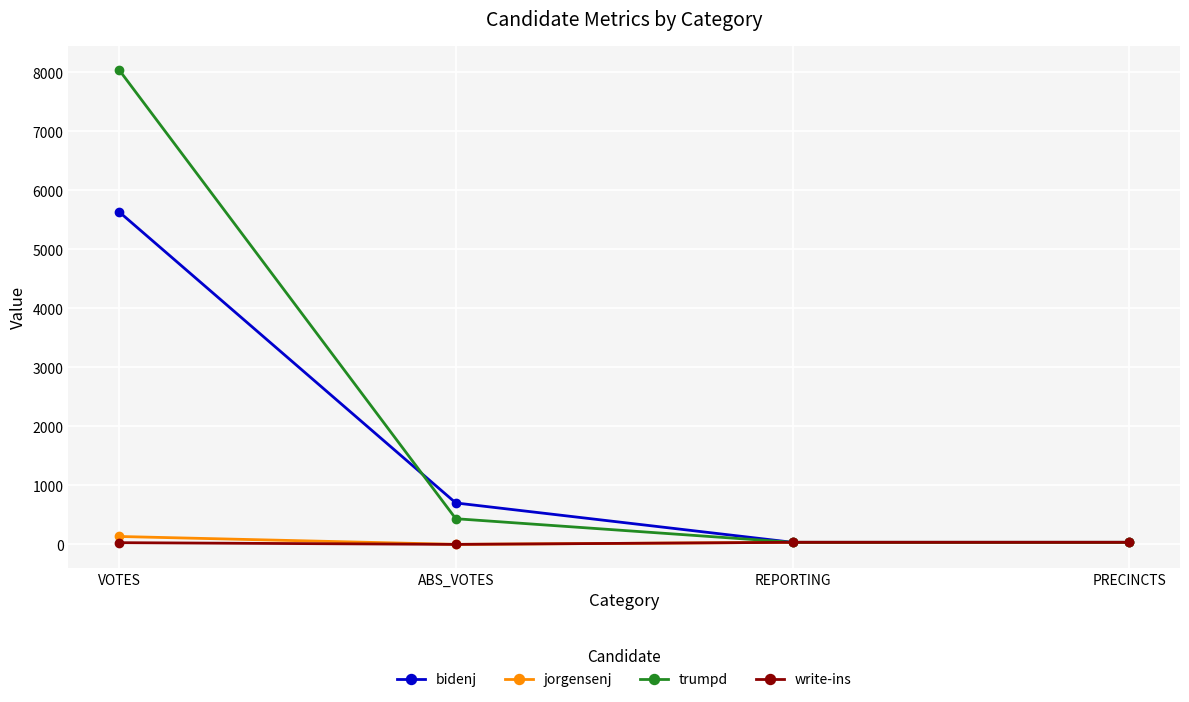

What is the label of the 4th point from the left?

PRECINCTS